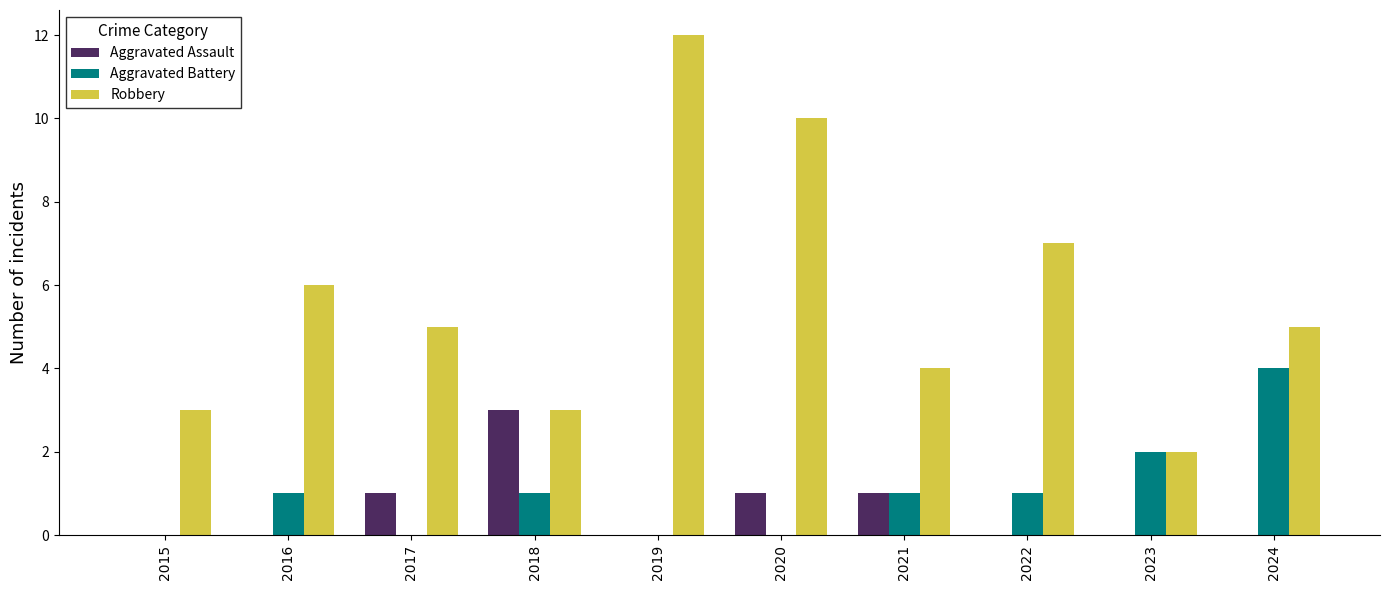

What are all the series names shown in the legend?

Aggravated Assault, Aggravated Battery, Robbery